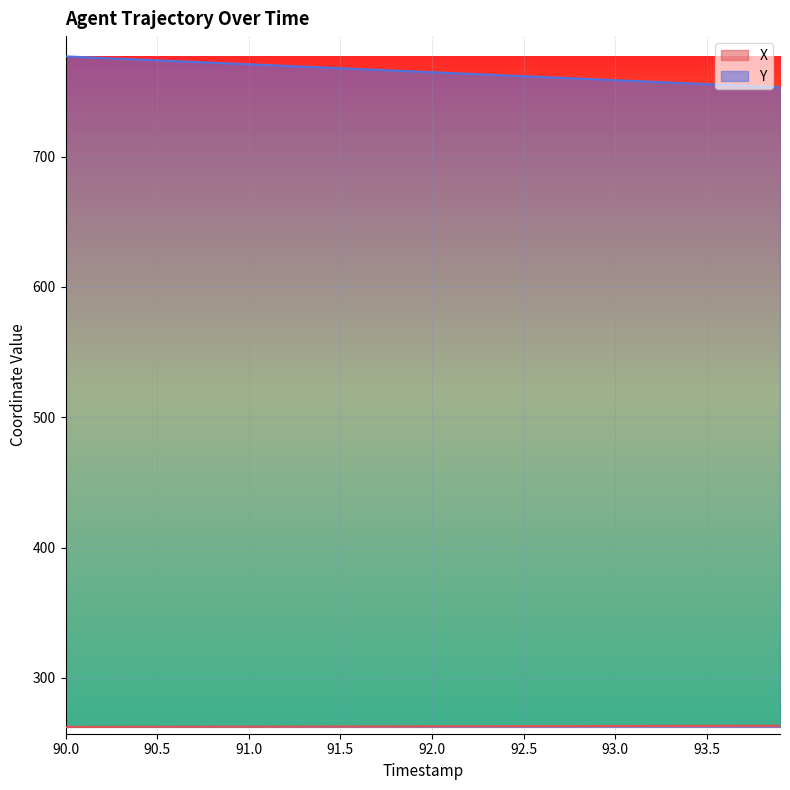

What is the difference between the maximum and minimum values in the X series?

0.9